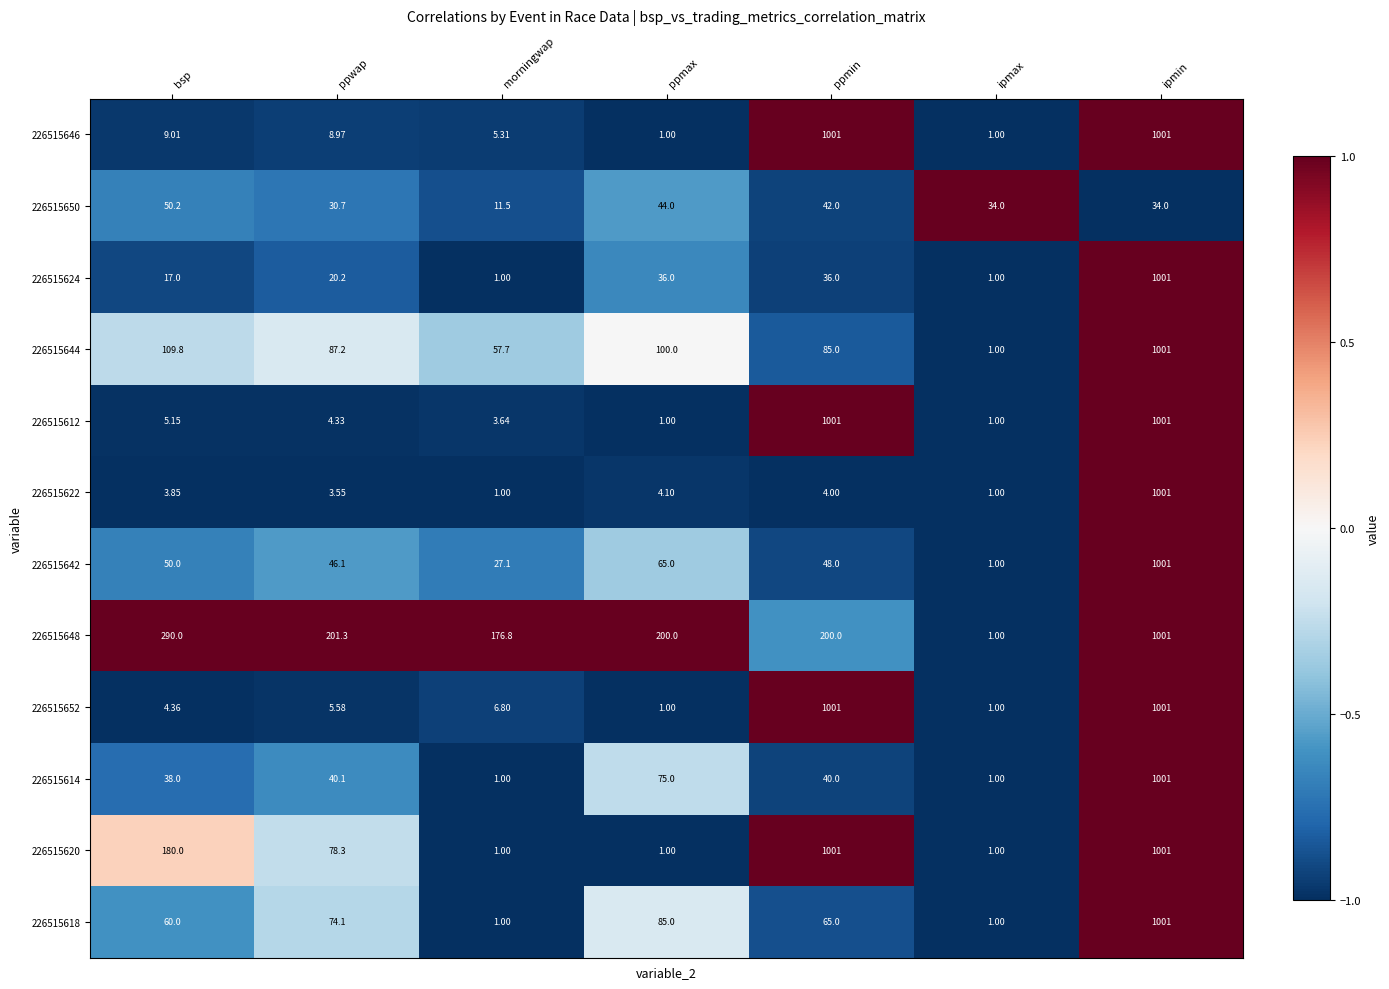

At which label does 226515650 reach its minimum?

morningwap